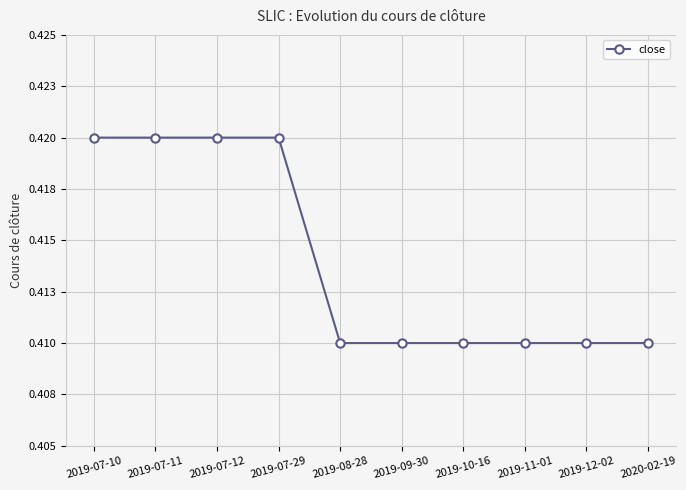

What is the maximum value shown in the chart?

0.4